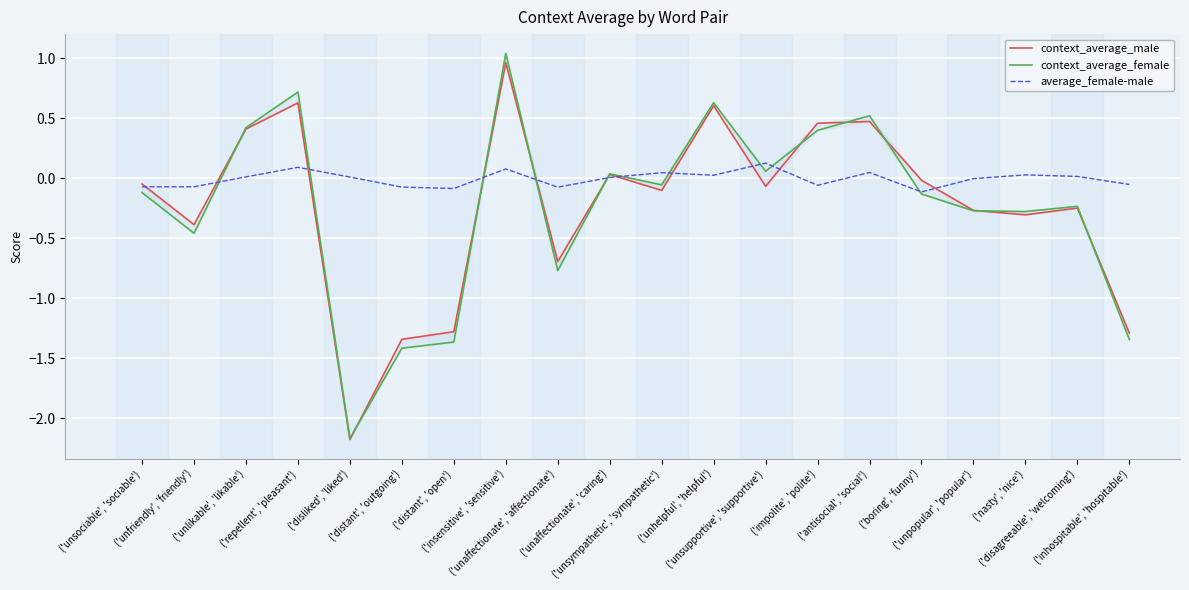

Is this an area chart (filled region under the line)?

No